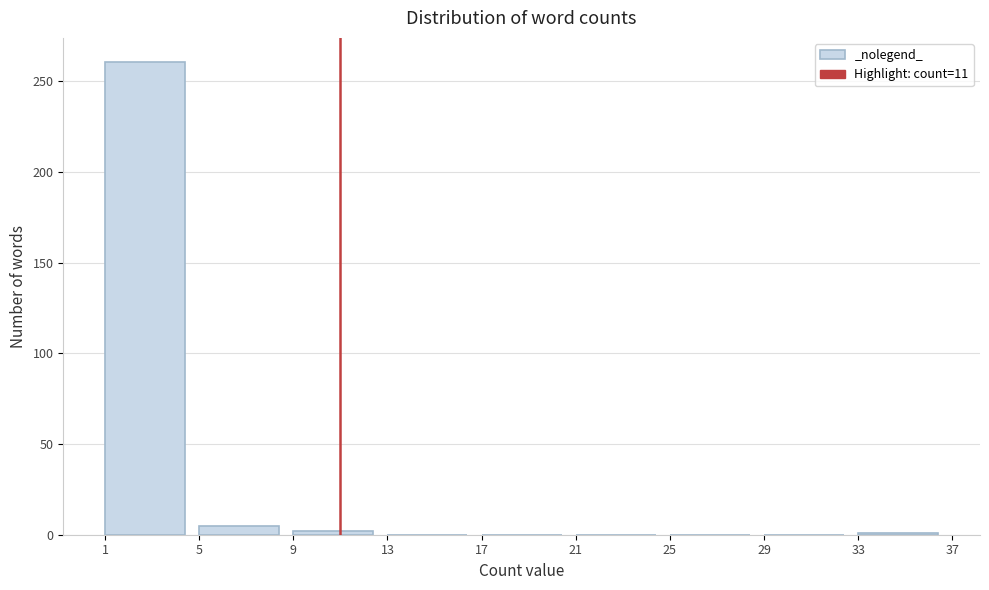

What is the height of the bar covering 5 to 9 on the x-axis? The values are not printed on the chart, so give them approximately, as read against the axis.

5